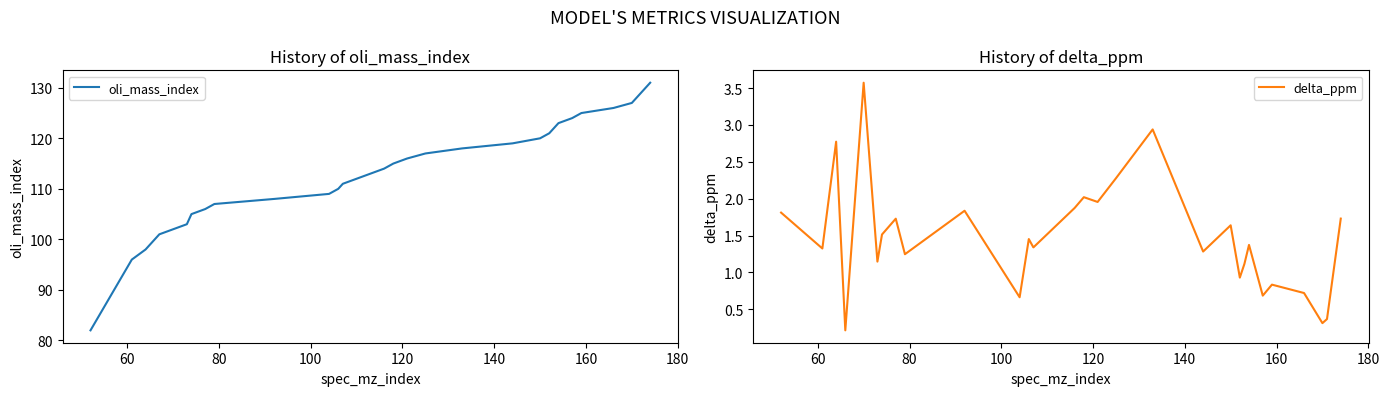

List the series in order of their peak value, highest first.

oli_mass_index, delta_ppm